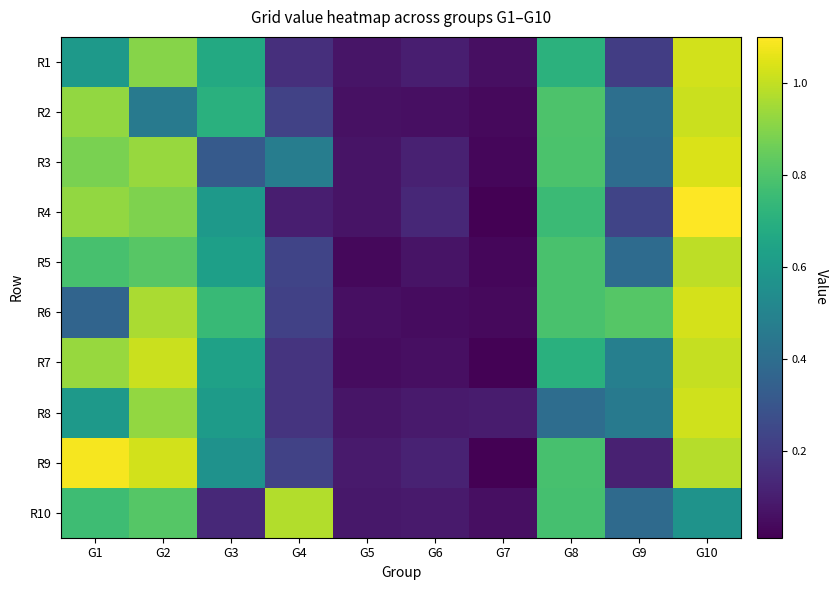

Reading left to right, what are all the values shown in this chart?

R1: G1=0.6	G2=0.9	G3=0.7	G4=0.2	G5=0.1	G6=0.1	G7=0.1	G8=0.7	G9=0.2	G10=1.0
R2: G1=0.9	G2=0.5	G3=0.7	G4=0.2	G5=0.1	G6=0.1	G7=0.0	G8=0.8	G9=0.4	G10=1.0
R3: G1=0.9	G2=0.9	G3=0.3	G4=0.5	G5=0.1	G6=0.1	G7=0.0	G8=0.8	G9=0.4	G10=1.0
R4: G1=0.9	G2=0.9	G3=0.6	G4=0.1	G5=0.1	G6=0.1	G7=0.0	G8=0.8	G9=0.2	G10=1.1
R5: G1=0.8	G2=0.8	G3=0.6	G4=0.2	G5=0.0	G6=0.1	G7=0.0	G8=0.8	G9=0.4	G10=1.0
R6: G1=0.4	G2=1.0	G3=0.7	G4=0.2	G5=0.1	G6=0.0	G7=0.0	G8=0.8	G9=0.8	G10=1.0
R7: G1=0.9	G2=1.0	G3=0.6	G4=0.2	G5=0.0	G6=0.1	G7=0.0	G8=0.7	G9=0.5	G10=1.0
R8: G1=0.6	G2=0.9	G3=0.6	G4=0.2	G5=0.1	G6=0.1	G7=0.1	G8=0.4	G9=0.5	G10=1.0
R9: G1=1.1	G2=1.0	G3=0.6	G4=0.2	G5=0.1	G6=0.1	G7=0.0	G8=0.8	G9=0.1	G10=1.0
R10: G1=0.8	G2=0.8	G3=0.1	G4=1.0	G5=0.1	G6=0.1	G7=0.1	G8=0.8	G9=0.4	G10=0.6